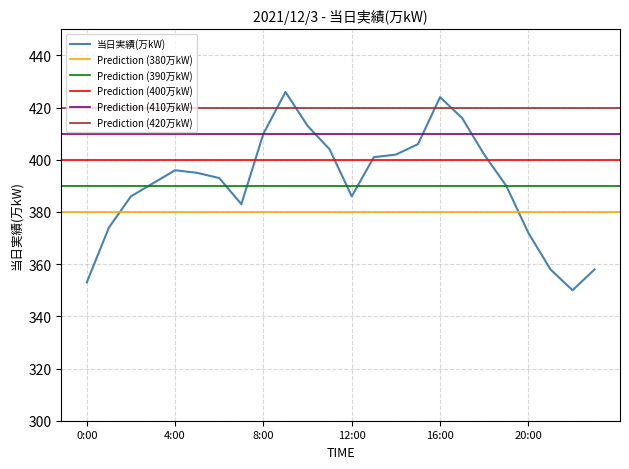

Read the value at 11:00, to the nearest 5.

405